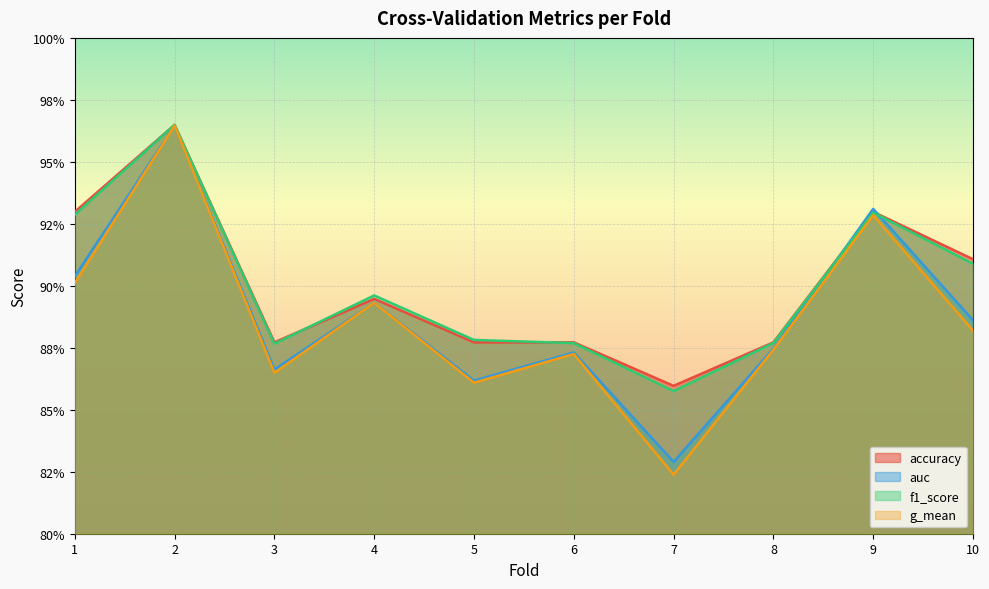

What is the average value of the g_mean series?

0.9